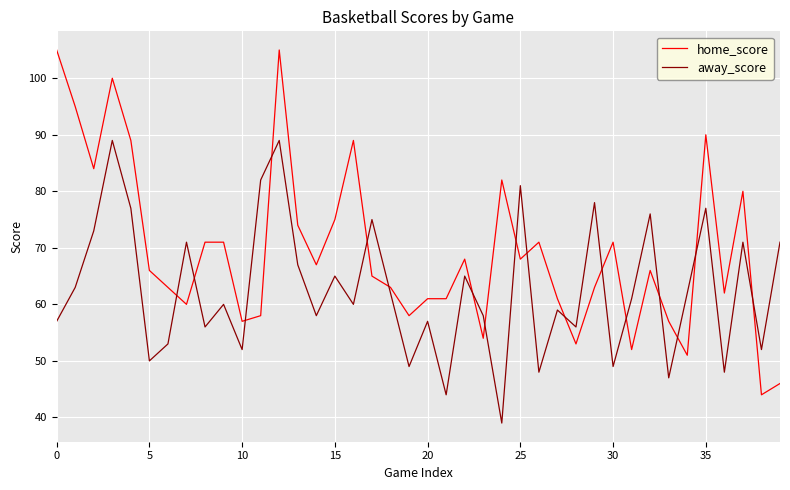

How many times do home_score and away_score cross each other?

17